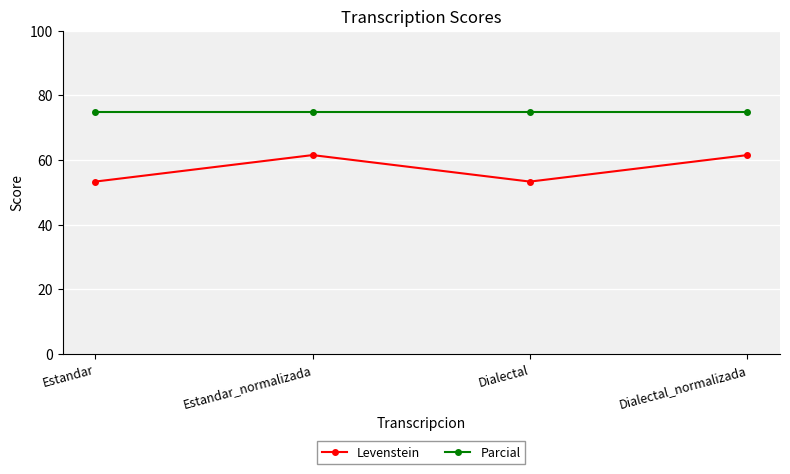

What is the difference between the maximum and second lowest values in the Levenstein series?

8.2